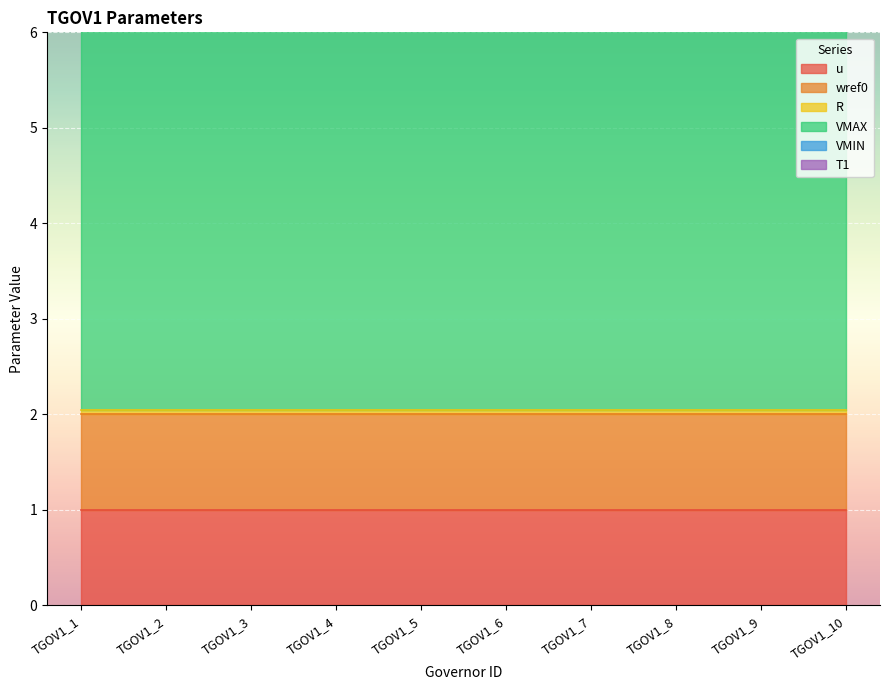

What is the smallest value displayed?

0.1